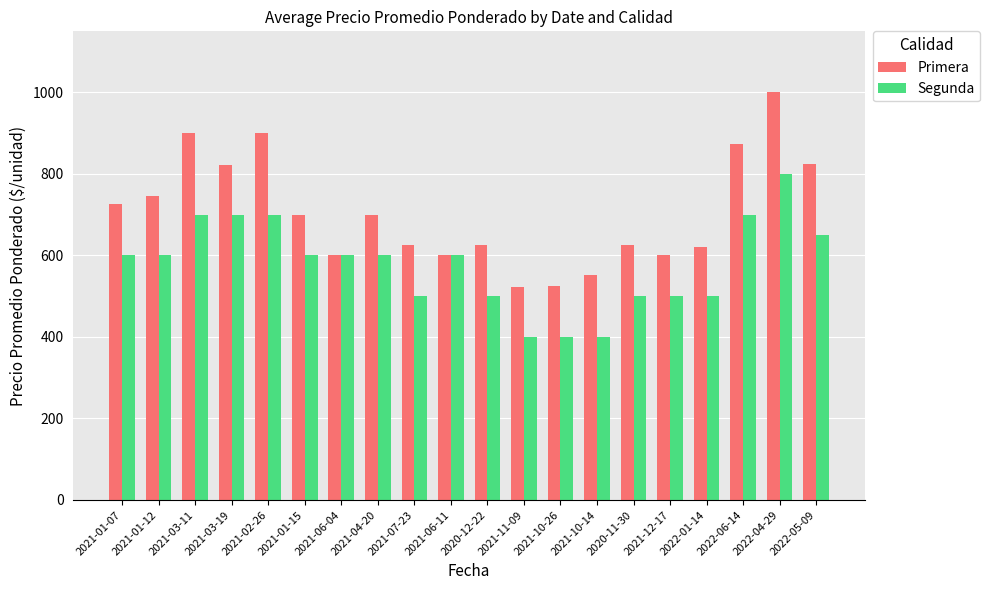

The Primera series shows 1000 at 2022-04-29. True or false?

True